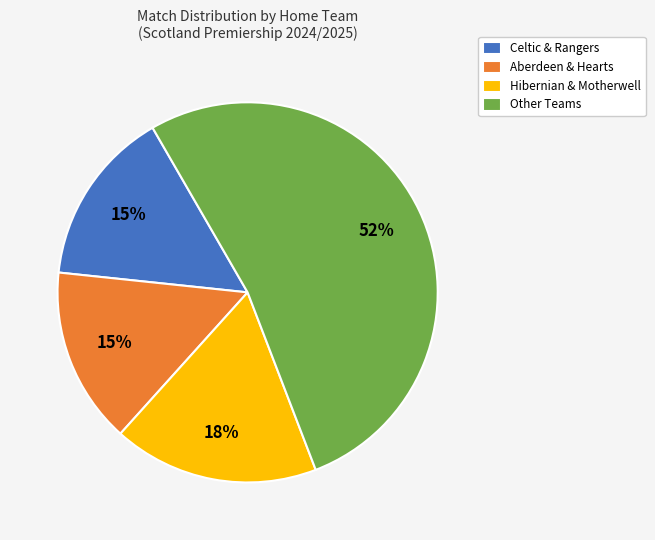

Approximately how many times larger is the value at Other Teams compared to Aberdeen & Hearts?

3.5